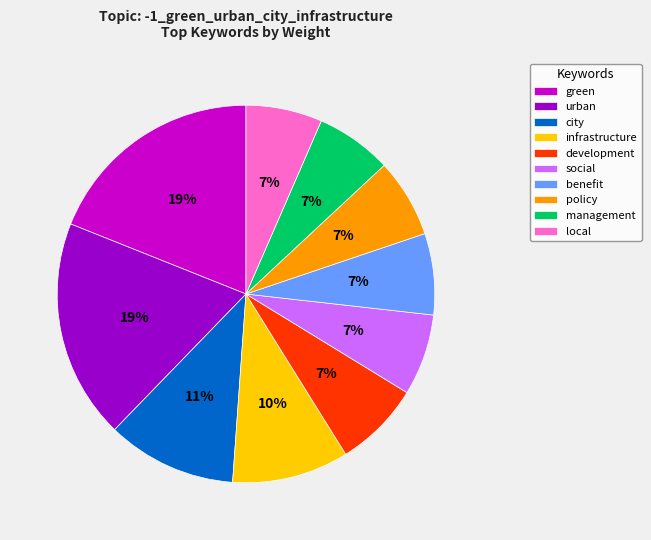

Combined, do local and benefit account for over 50%?

No